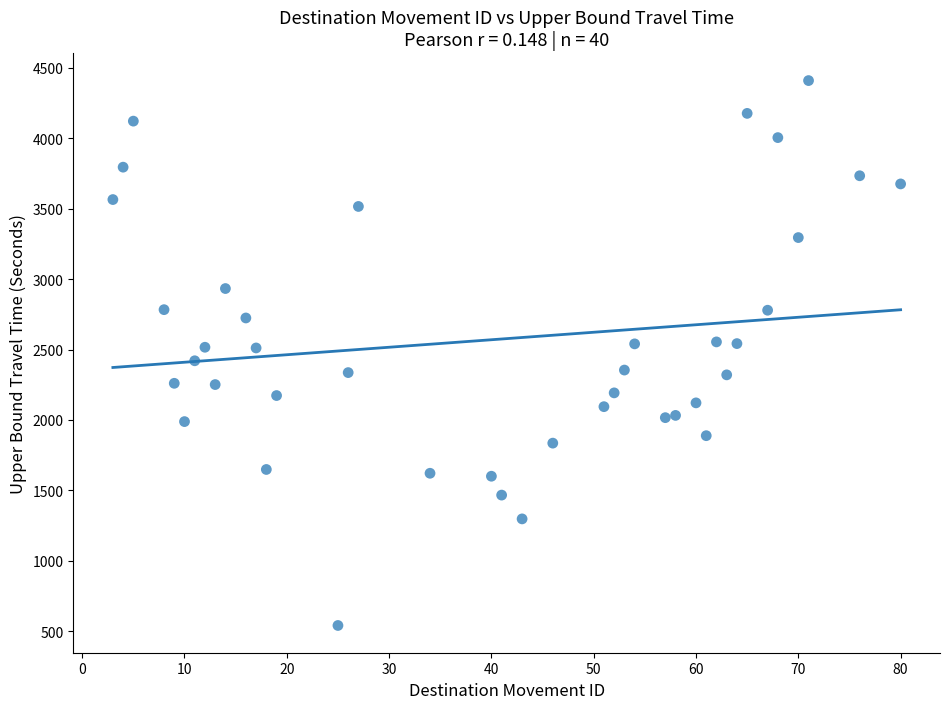

What is the range of Y values (max minus min)?

3870